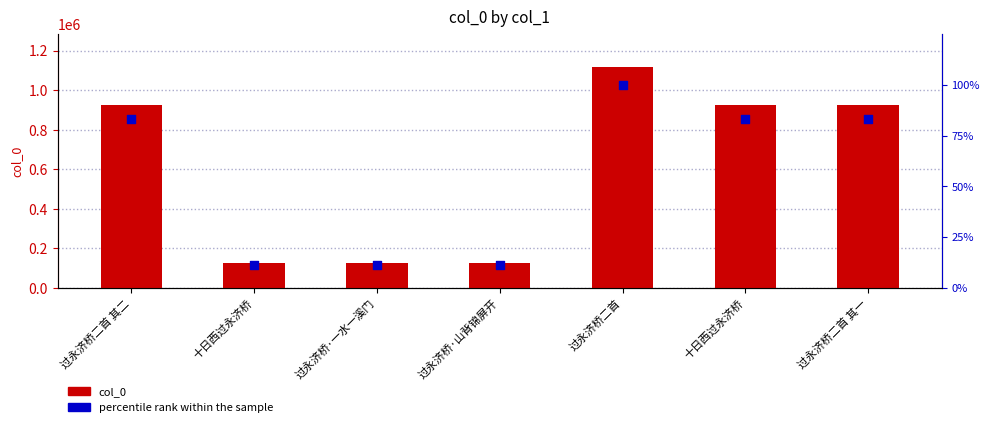

What is the total value across all series at 十日西过永济桥?

125636.2